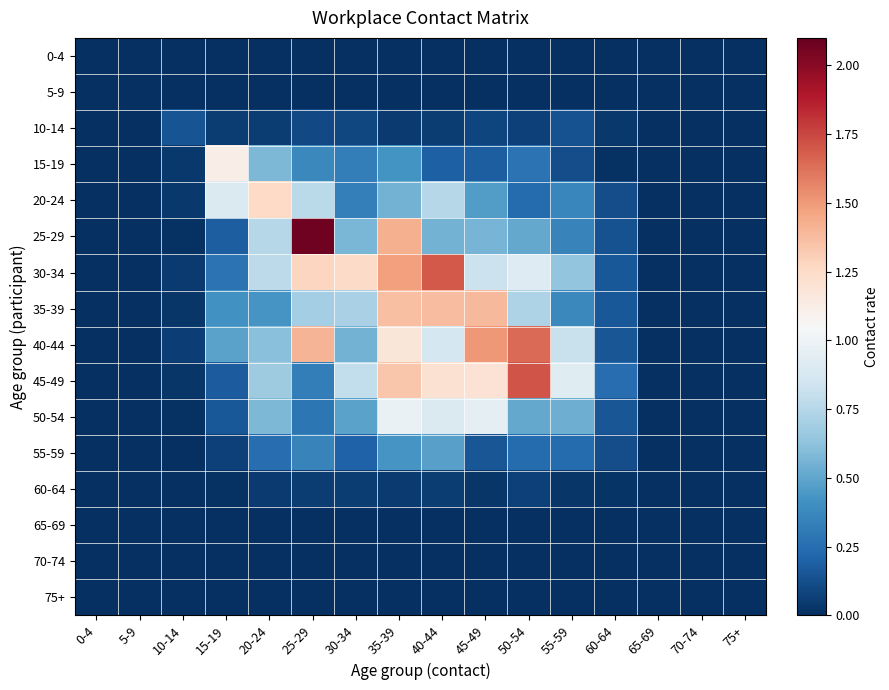

What is the spread (max minus min) of values at 20-24?

1.3